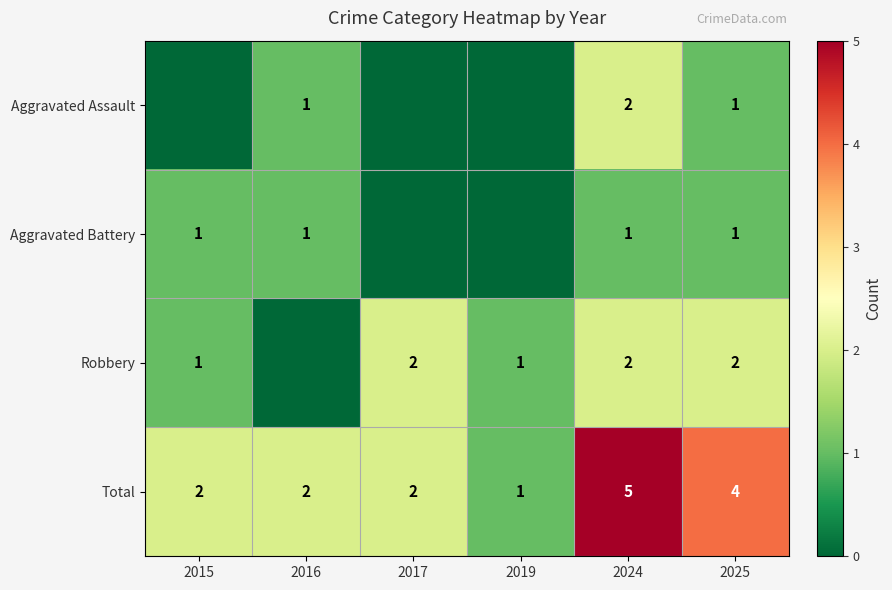

Is the value of Robbery at 2017 greater than the value of Total at 2019?

Yes